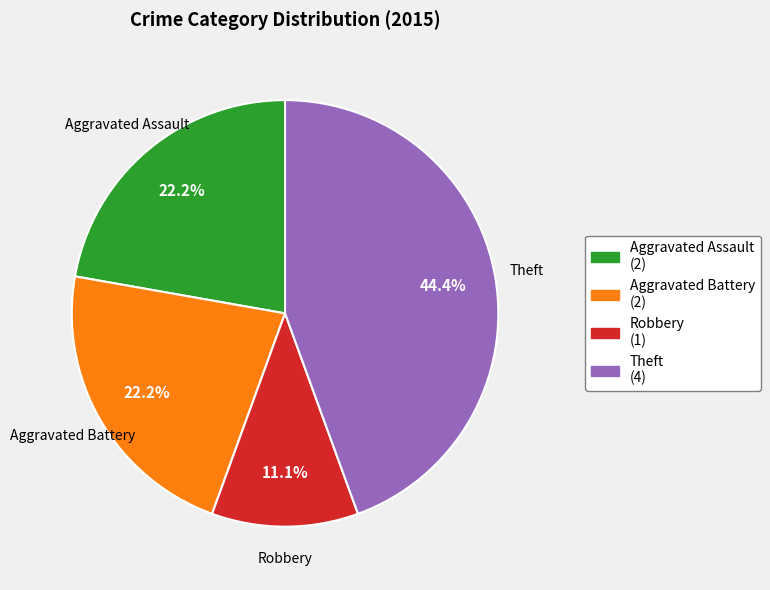

Is there any slice that represents more than half of the pie?

No